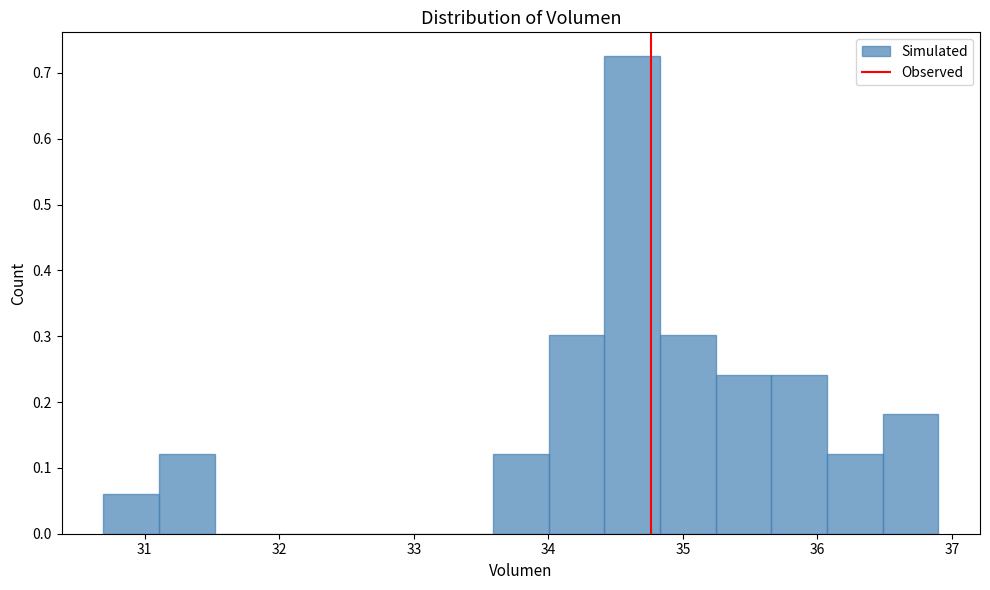

What is the height of the bar covering 36.5 to 36.9 on the x-axis? Neither the bar edges nor the heights are printed on the chart, so give them approximately, as read against the axes.

0.18